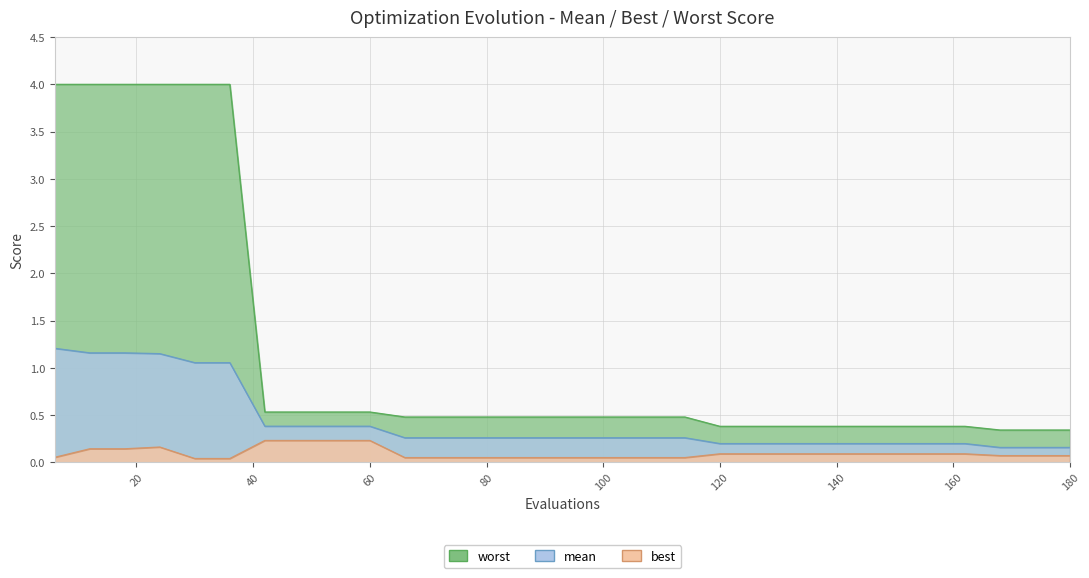

At which category is the sum across all series the highest?

24